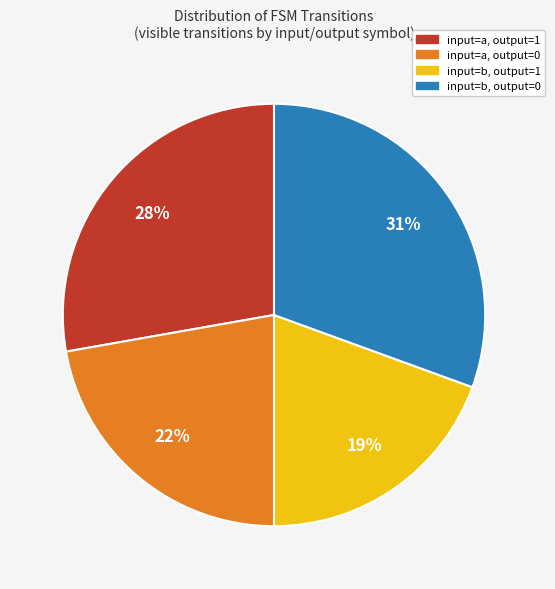

How many segments does this pie chart have?

4